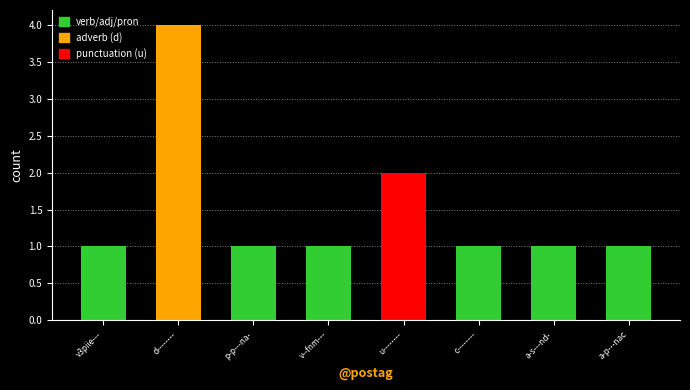

What is the maximum value shown in the chart?

4